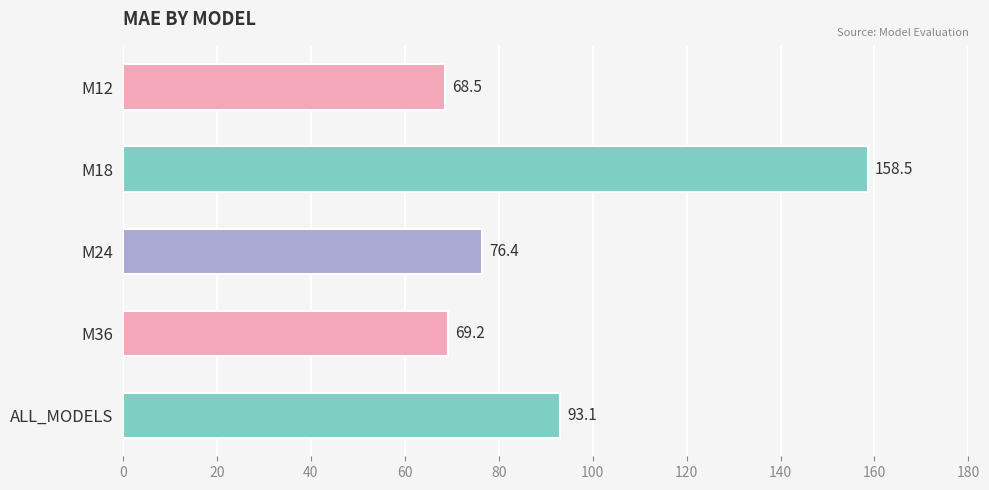

How many bars are there in total?

5